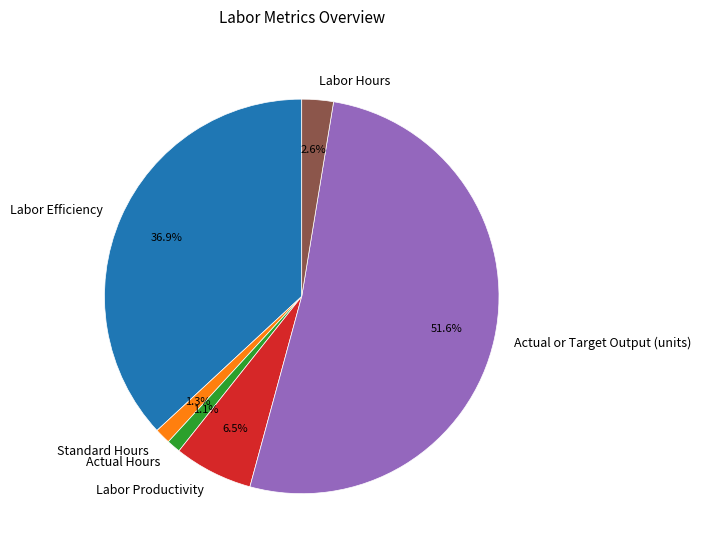

To the nearest percent, what portion does Standard Hours represent?

1%